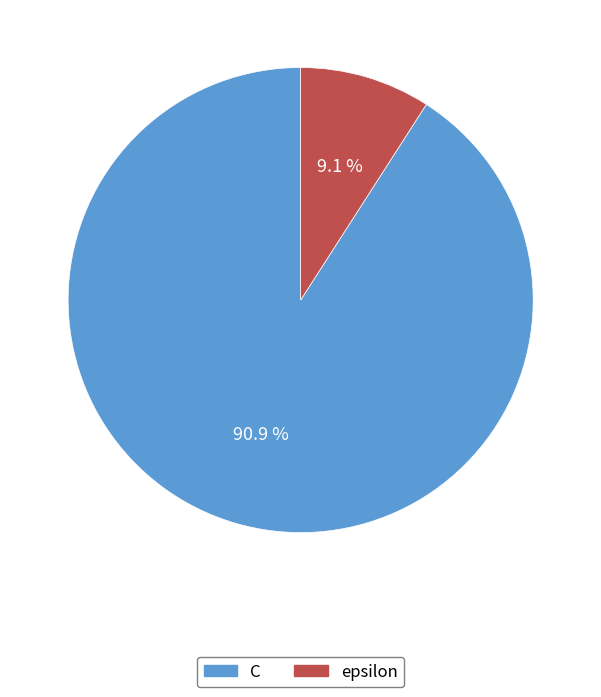

True or false: epsilon accounts for 9% of the total.

True